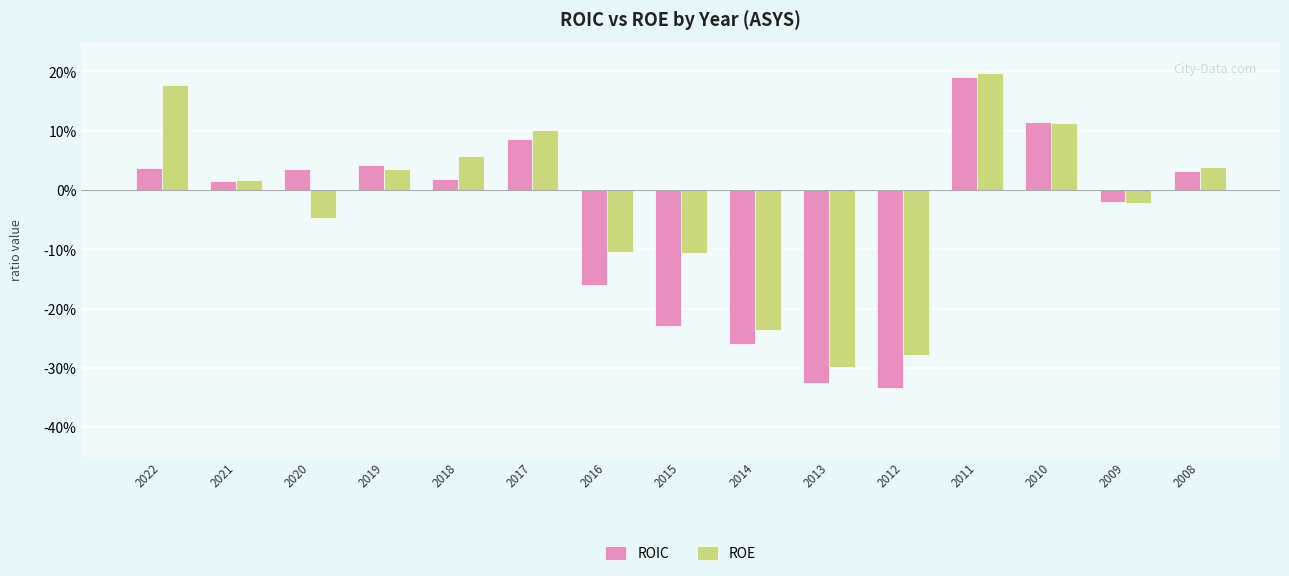

Are the bars grouped side by side (vs. stacked)?

Yes